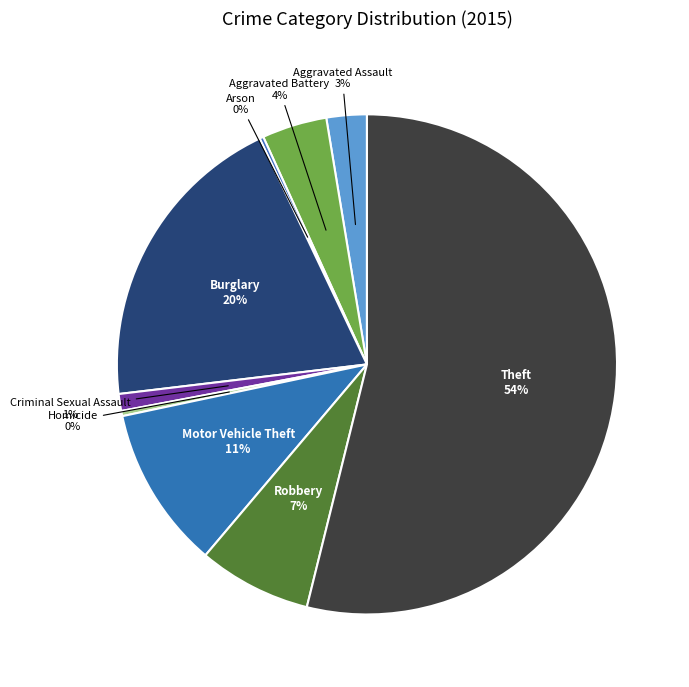

Do Motor Vehicle Theft and Robbery together represent more than half of the pie?

No